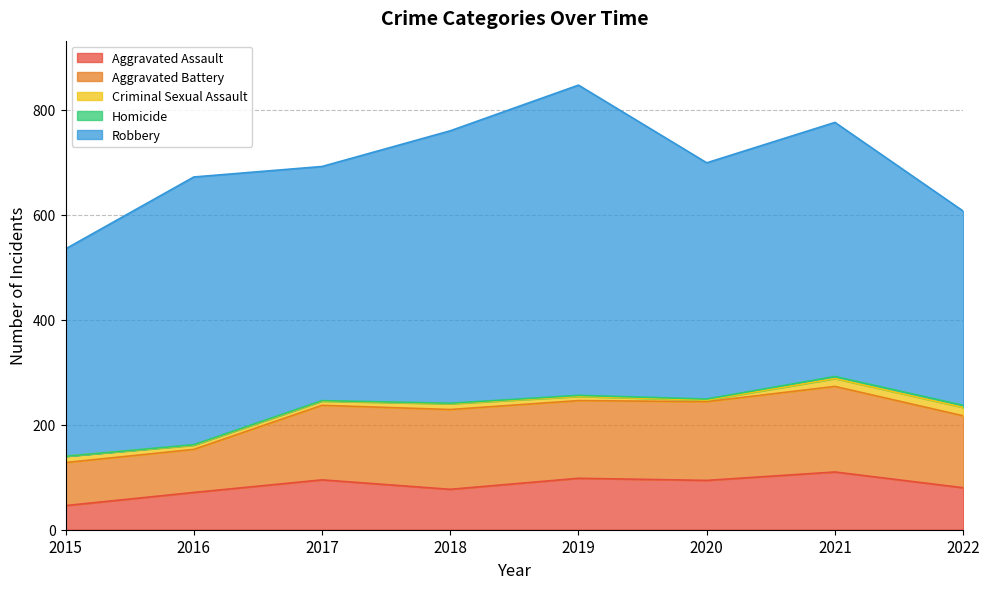

Read the Robbery value at 2015, to the nearest 10.

400